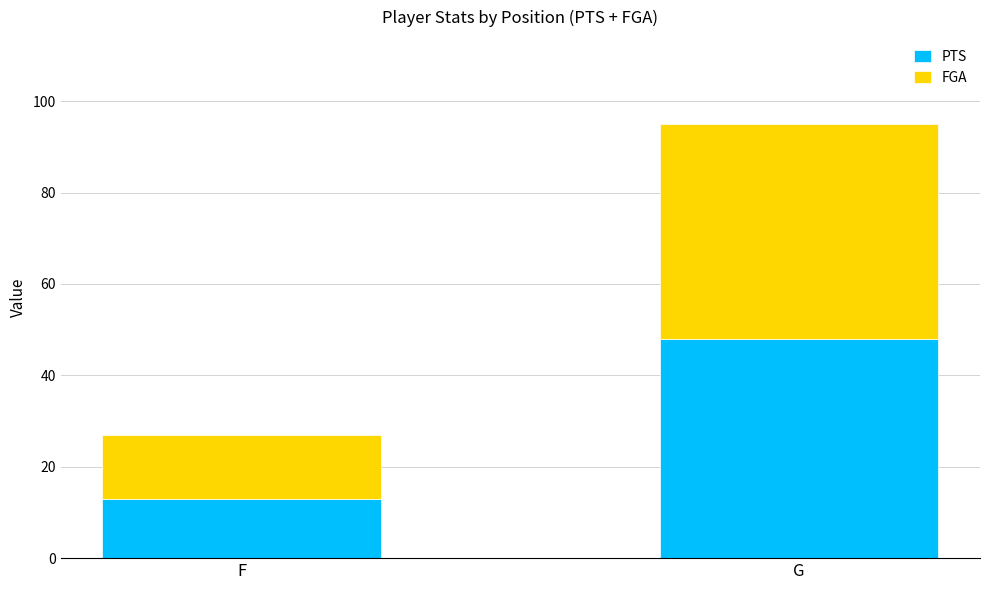

How many categories are shown in the chart?

2